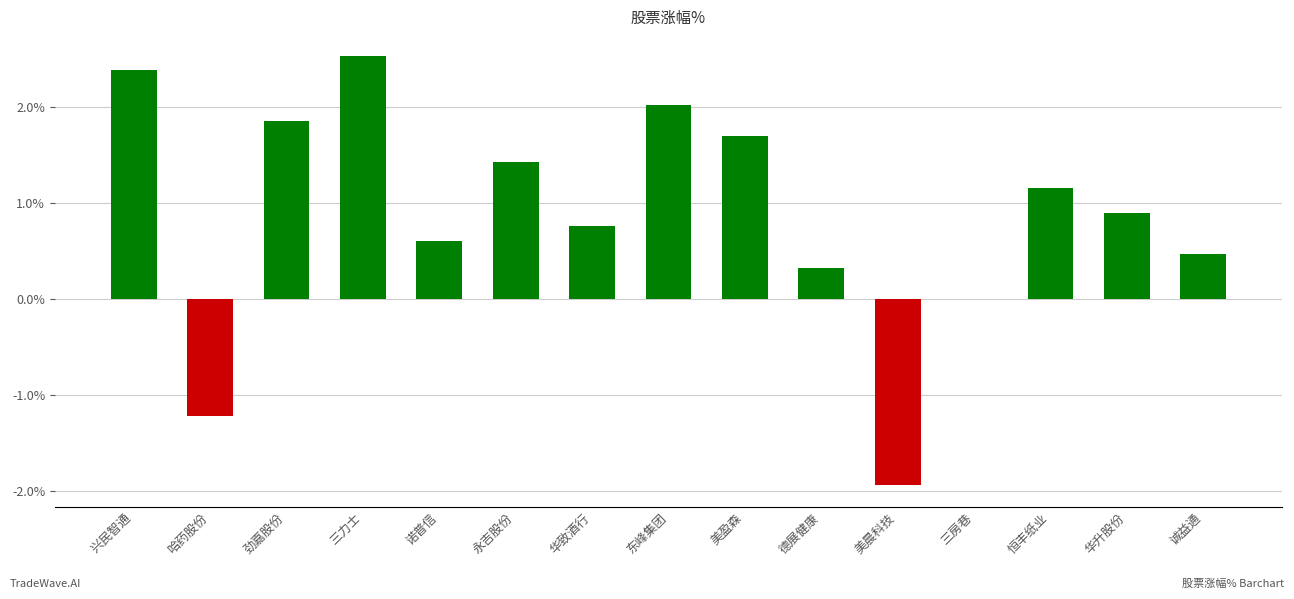

True or false: the data shows 1.4 at 永吉股份.

True